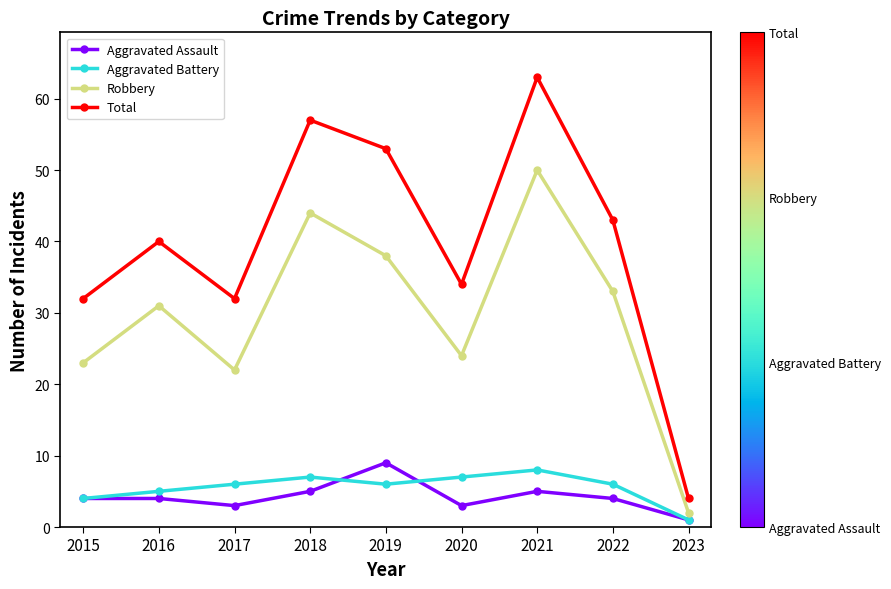

True or false: Total and Robbery cross at least once.

False